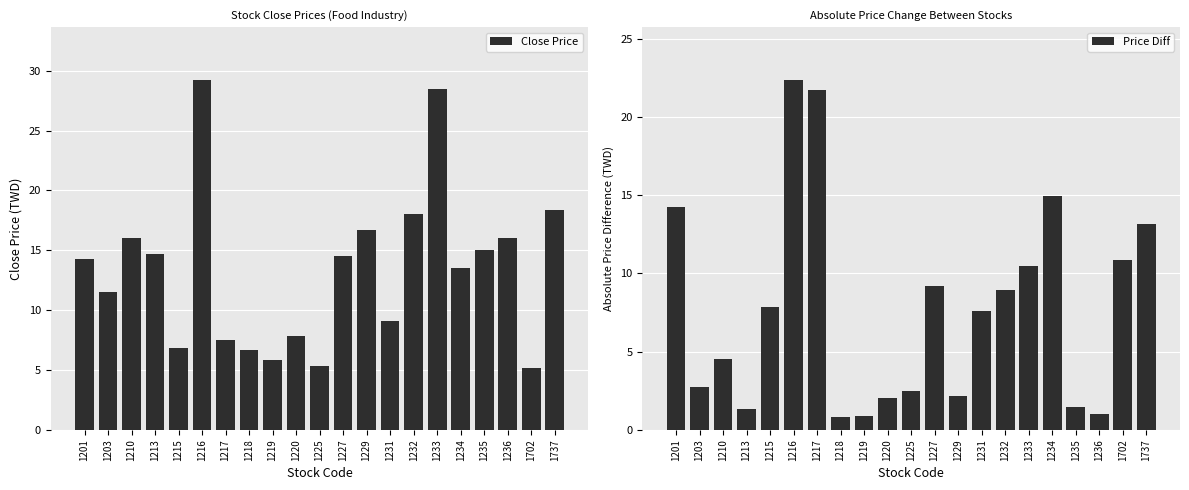

How many bars are there in total?

42